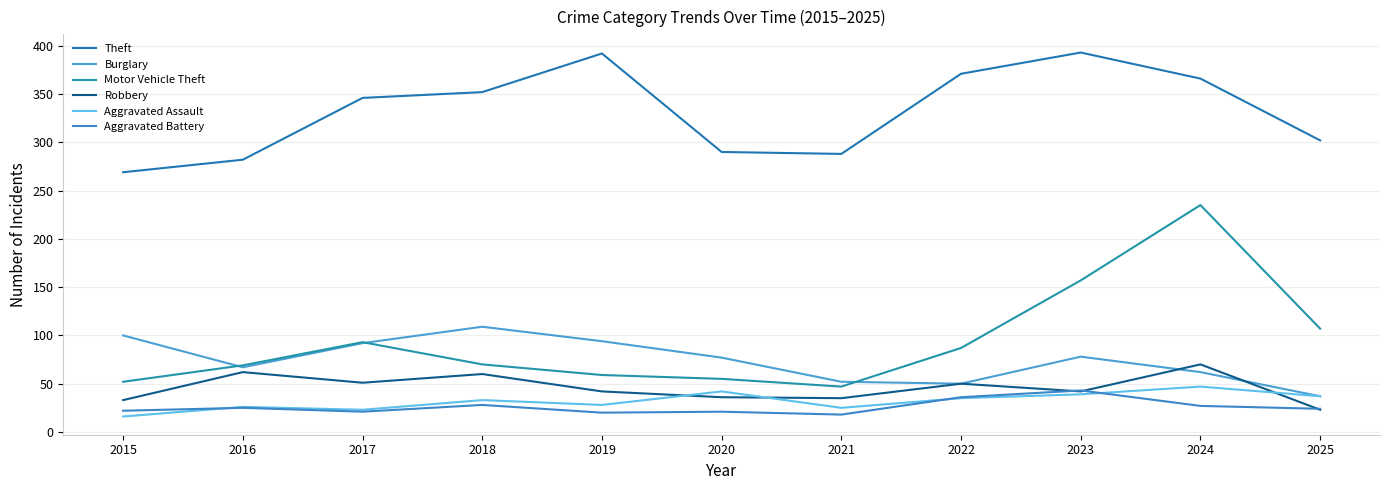

What is the difference between the highest and lowest values at 2019?

372